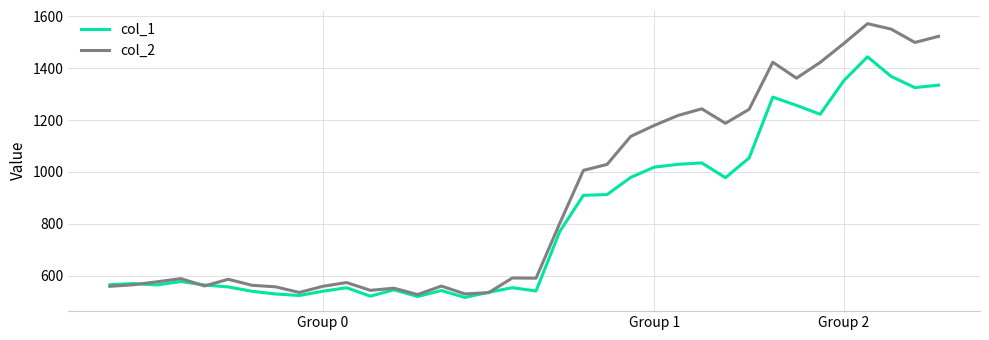

What is the highest value of the col_1 series?

1443.5